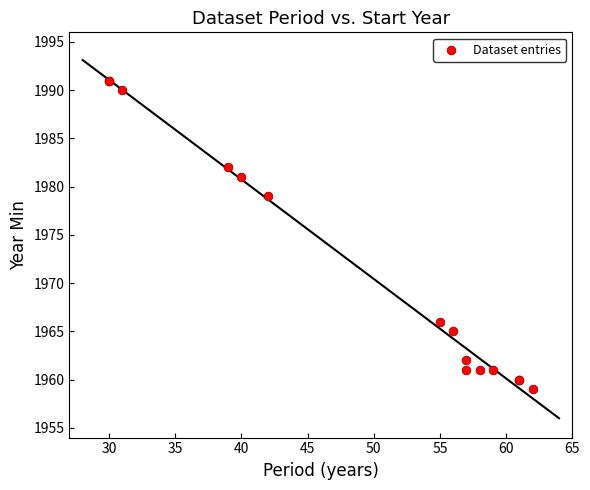

What Y value in the scatter plot is closest to 1975?

1979